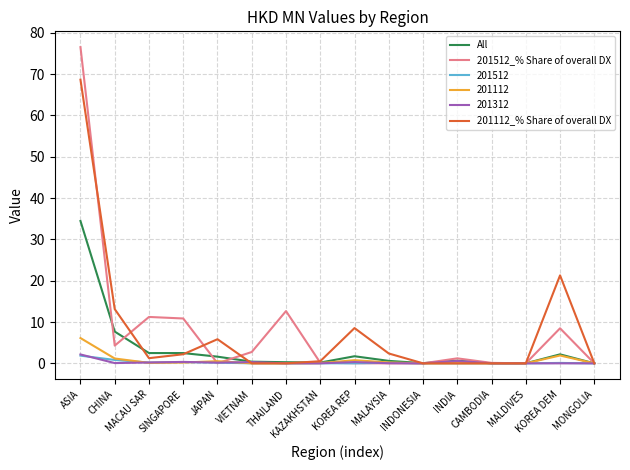

What is the sum of all 201112_% Share of overall DX values?

123.8